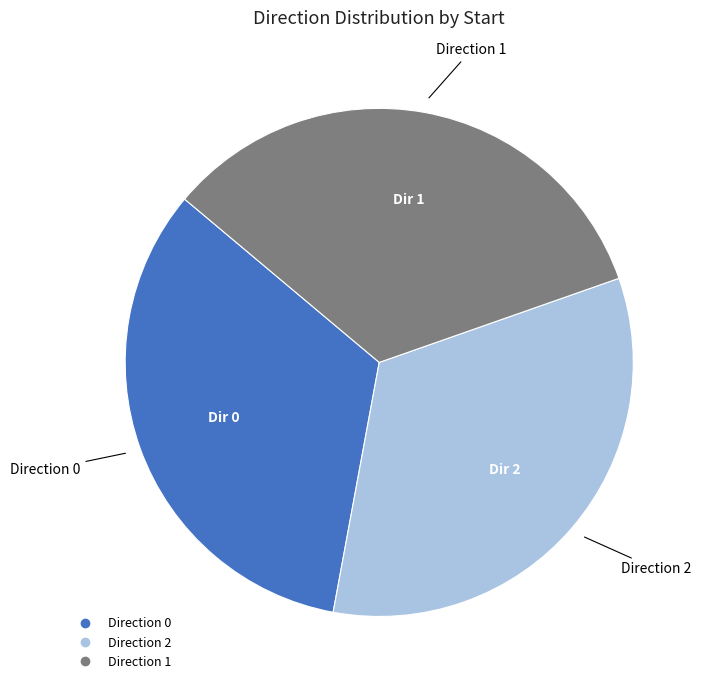

Is there any slice that represents more than half of the pie?

No